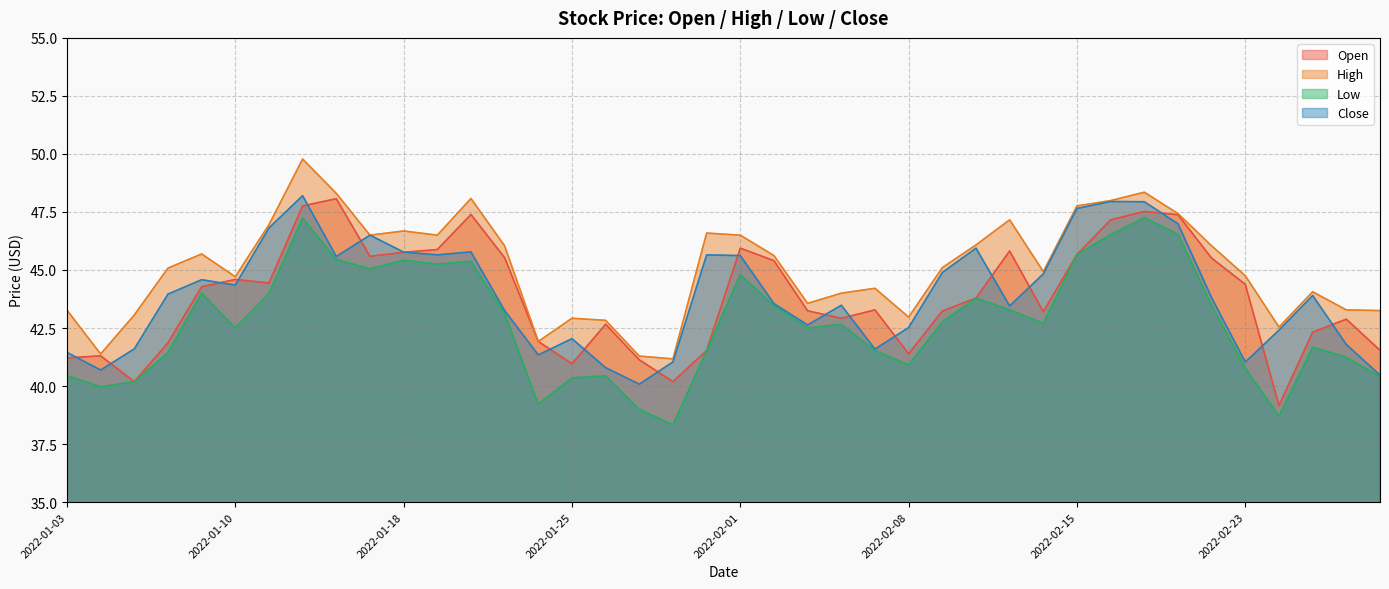

What is the difference between the Close values at 2022-02-16 and 2022-02-25?

4.1